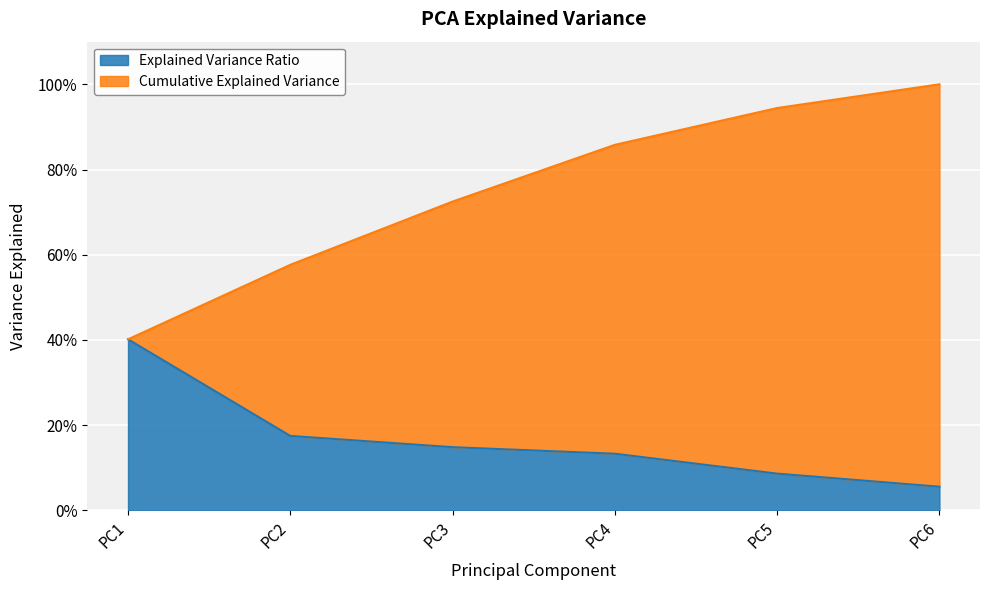

Where is Explained Variance Ratio nearest to the value 0?

PC6